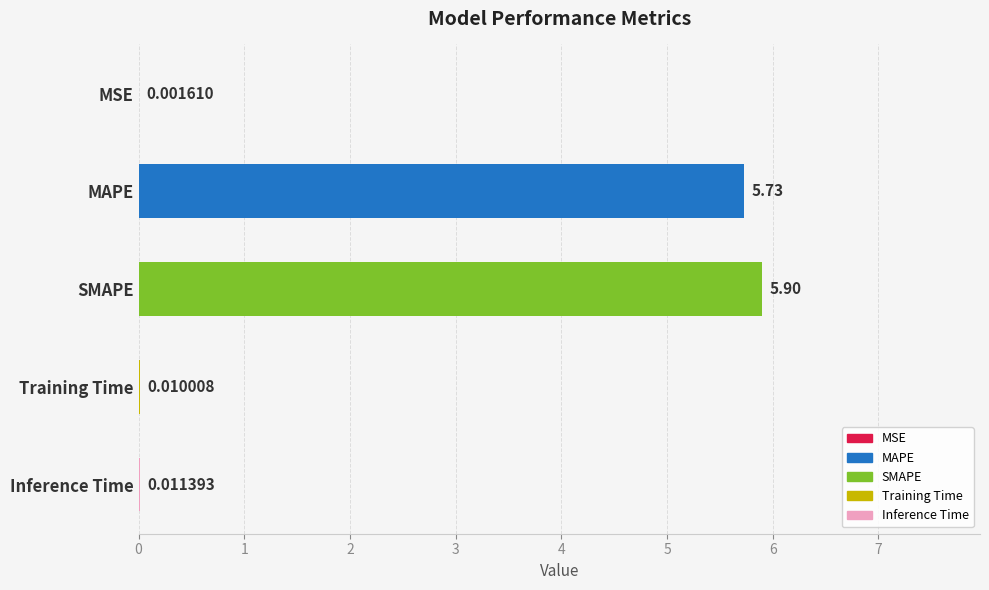

Which category has the highest value across all series?

SMAPE